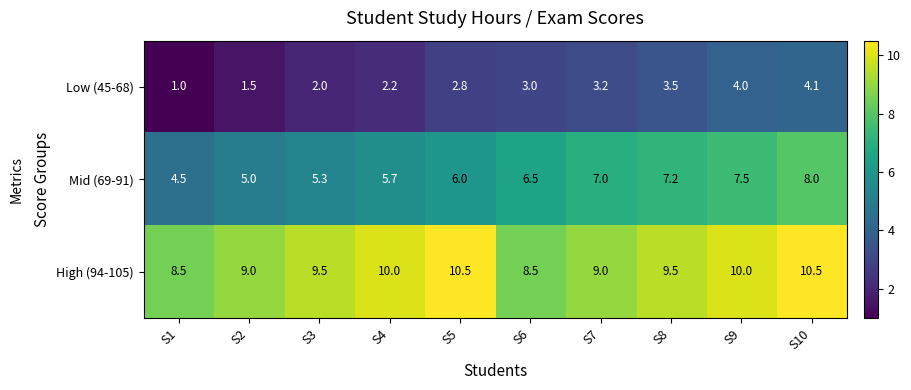

What value does the High (94-105) series have at S2?

9.0